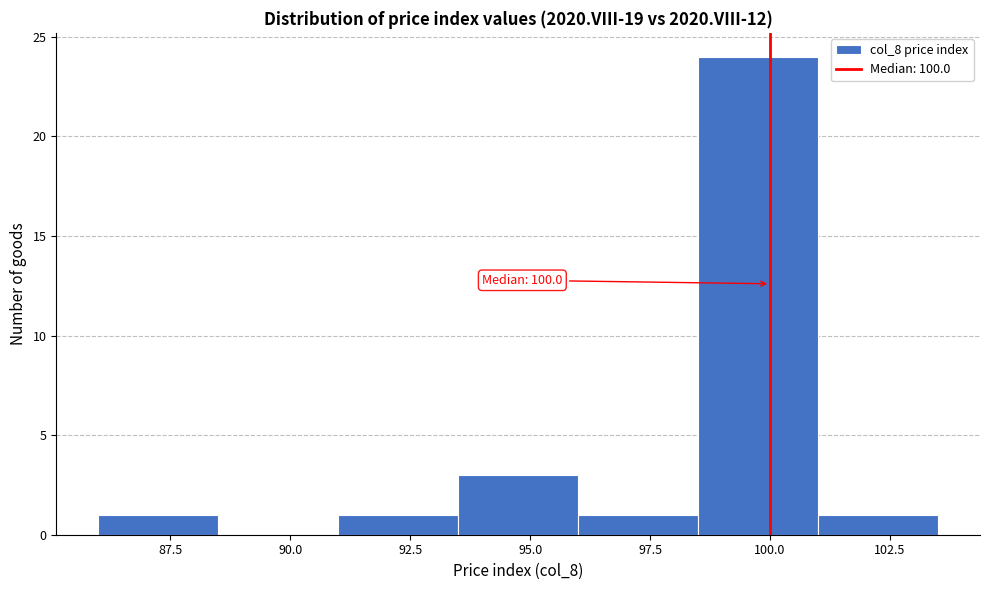

Which range on the x-axis has the tallest bar?

98.5 to 101.0